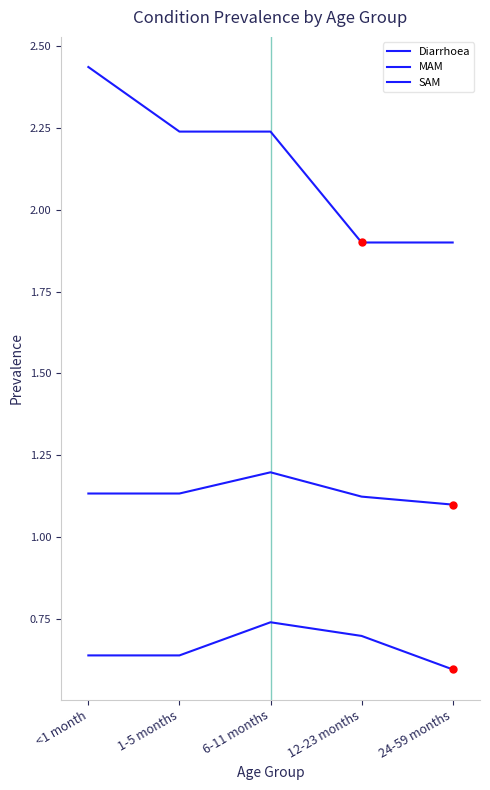

Does the chart have visible grid lines?

No